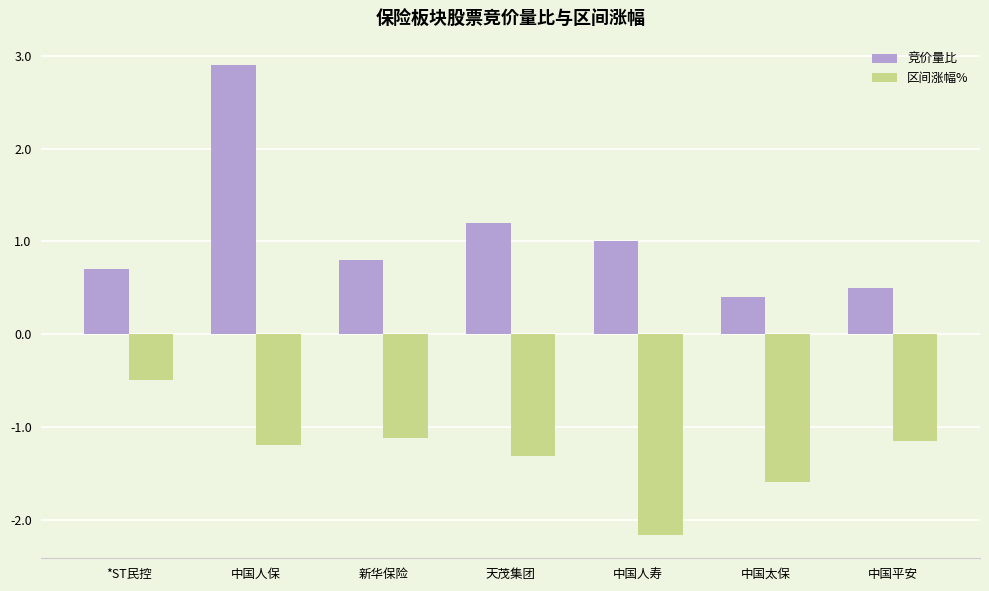

Reading left to right, what are all the values shown in this chart?

竞价量比: 0.7	2.9	0.8	1.2	1.0	0.4	0.5
区间涨幅%: -0.5	-1.2	-1.1	-1.3	-2.2	-1.6	-1.1